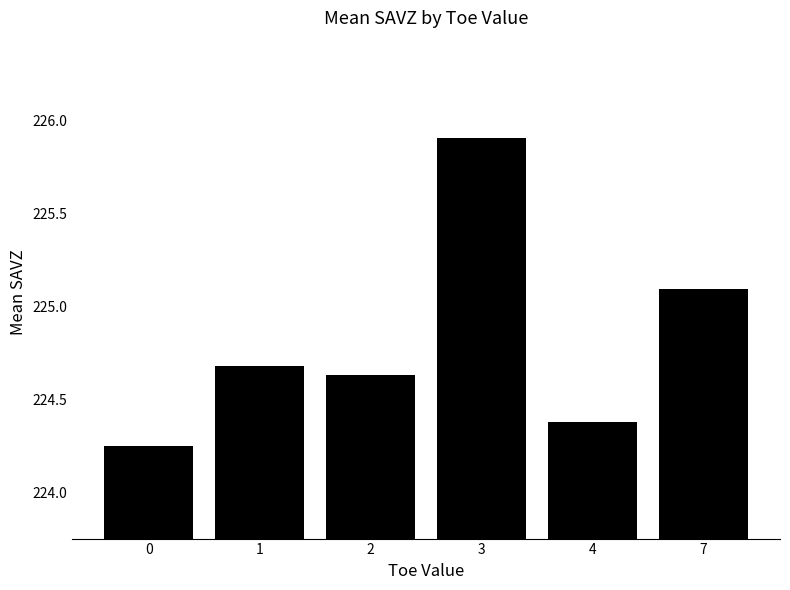

What is the difference between the values at 2 and 1?

0.1